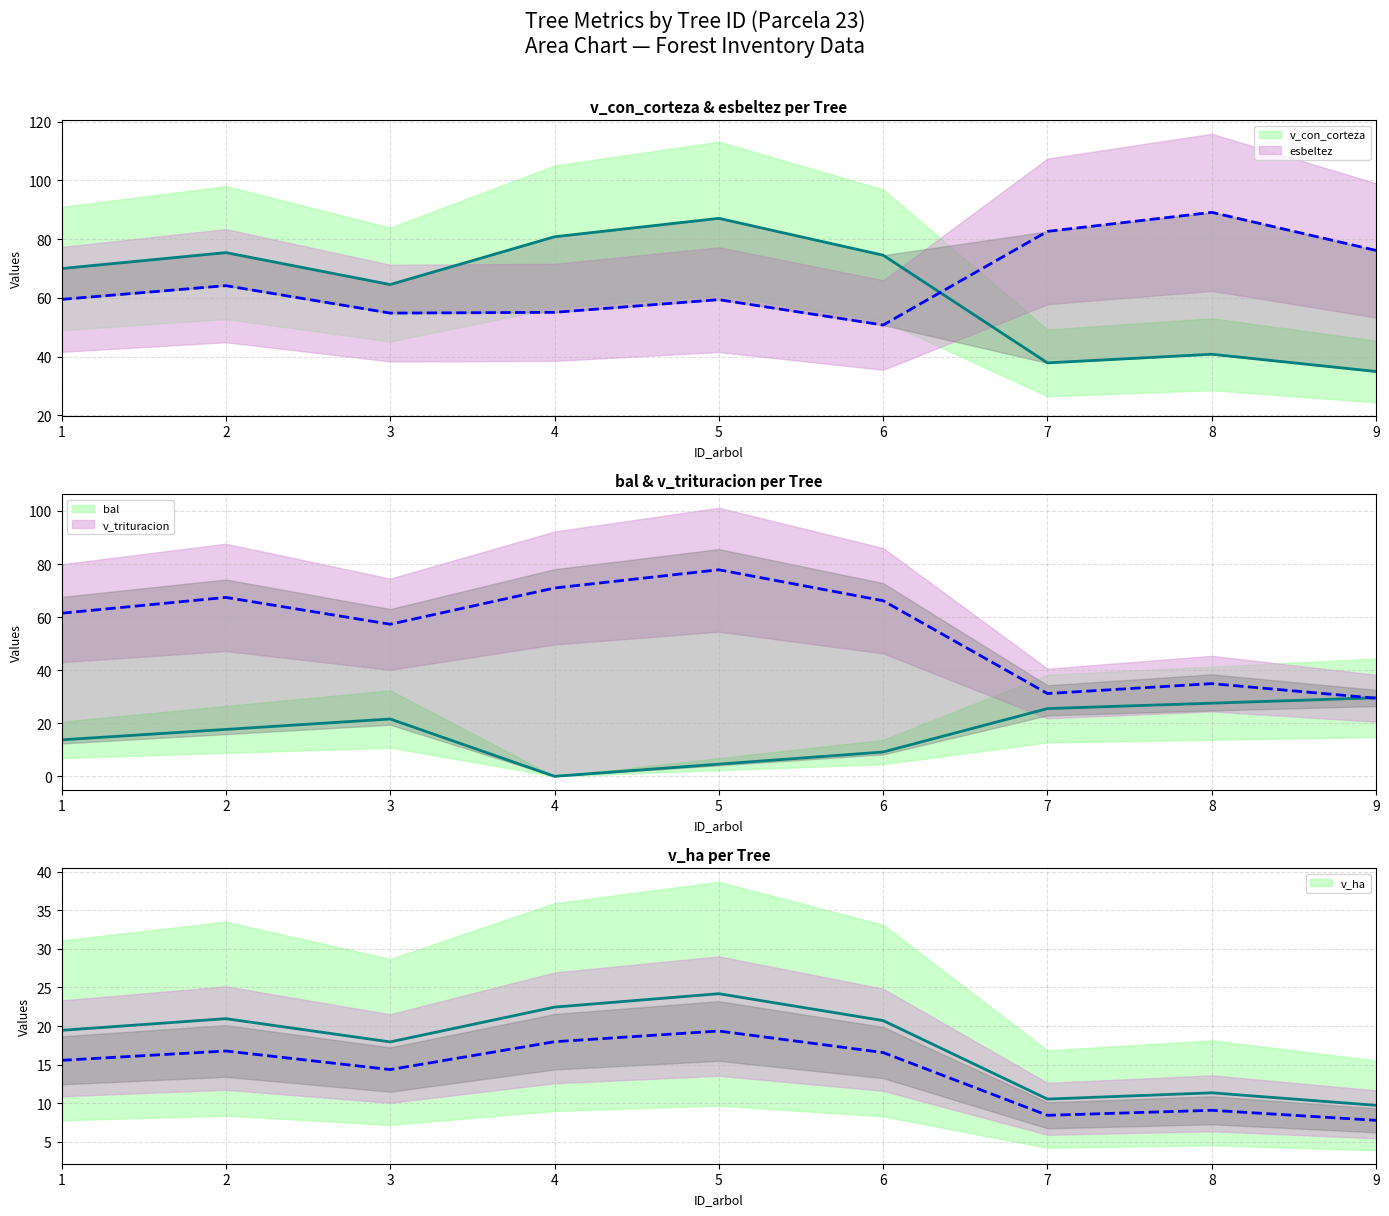

Read the v_con_corteza value at 8.

40.8